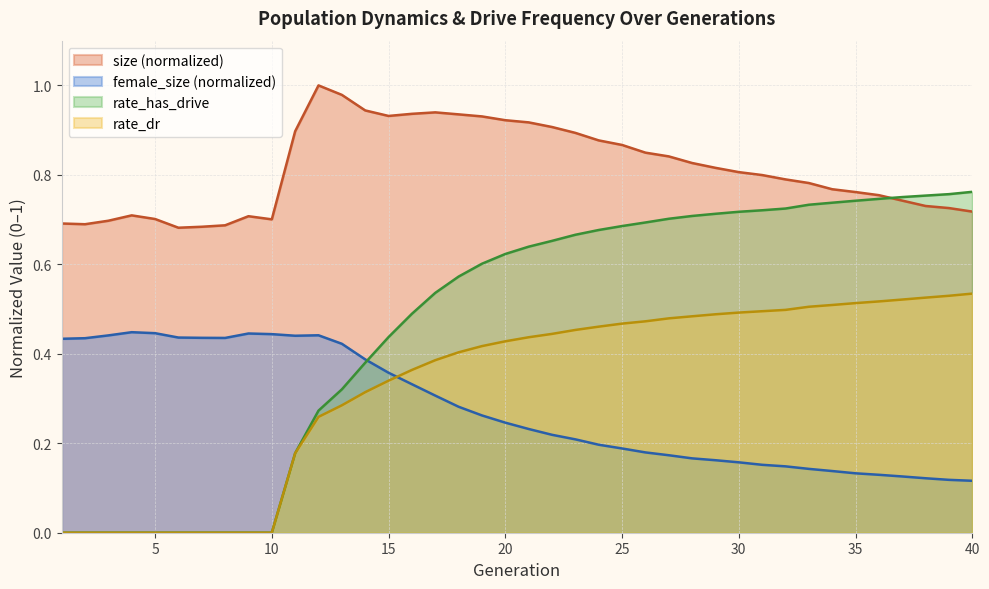

At which category is the sum across all series the highest?

21